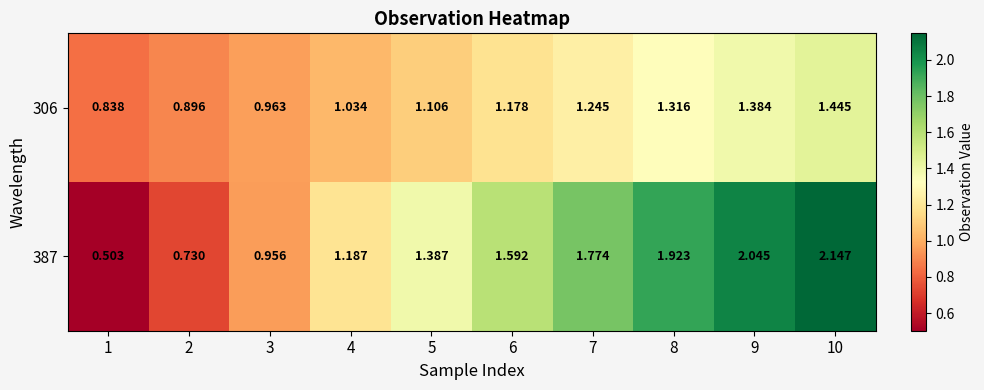

Is the value of 306 at 7 greater than the value of 387 at 1?

Yes